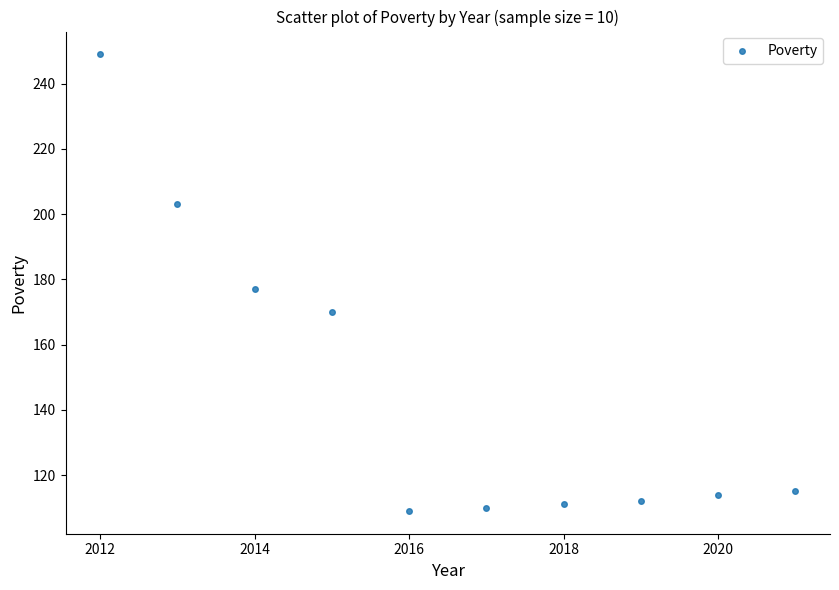

What is the average X value?

2016